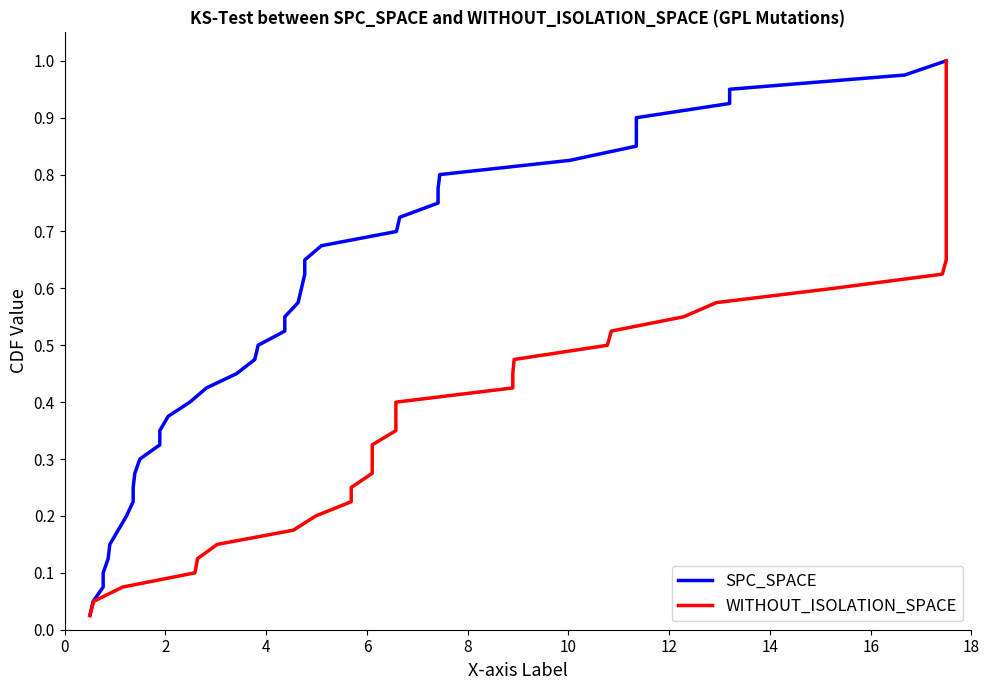

What is the average value of the WITHOUT_ISOLATION_SPACE series?

0.5